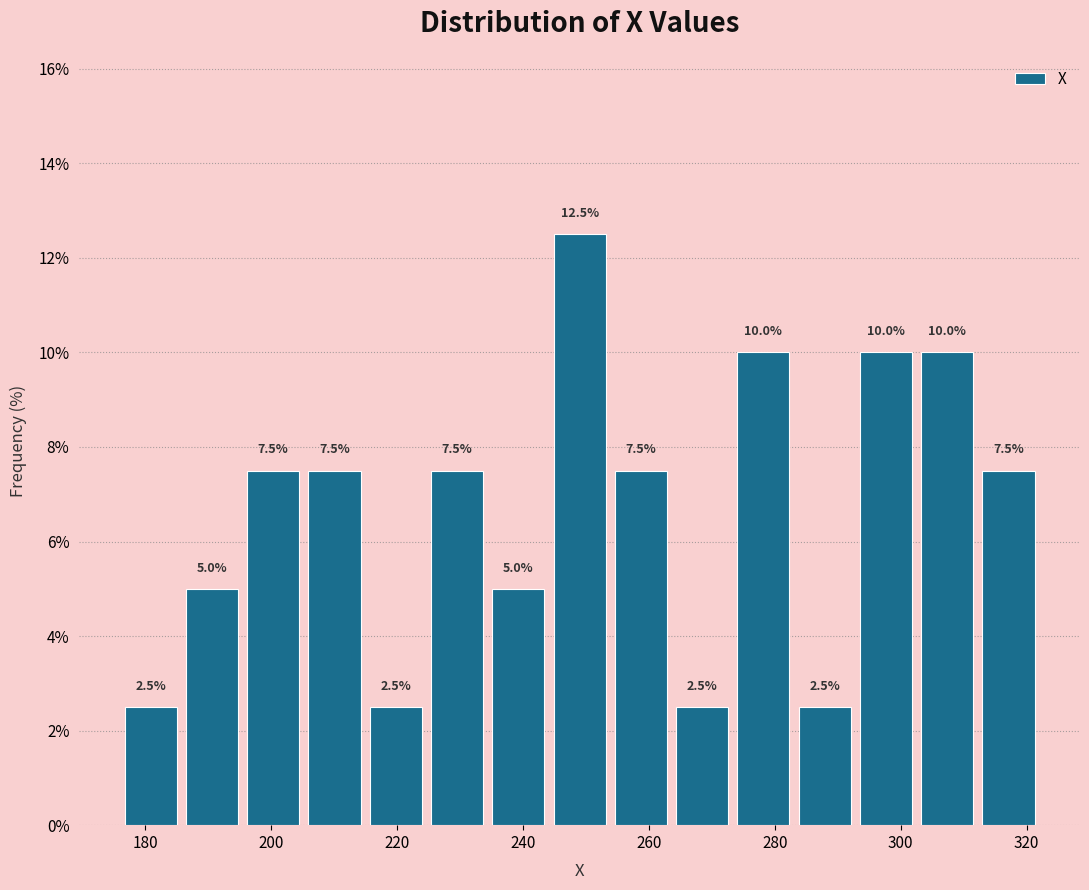

What is the height of the bar covering 176 to 186 on the x-axis? The bar edges are not printed on the chart, so give them approximately, as read against the axis.

2.5